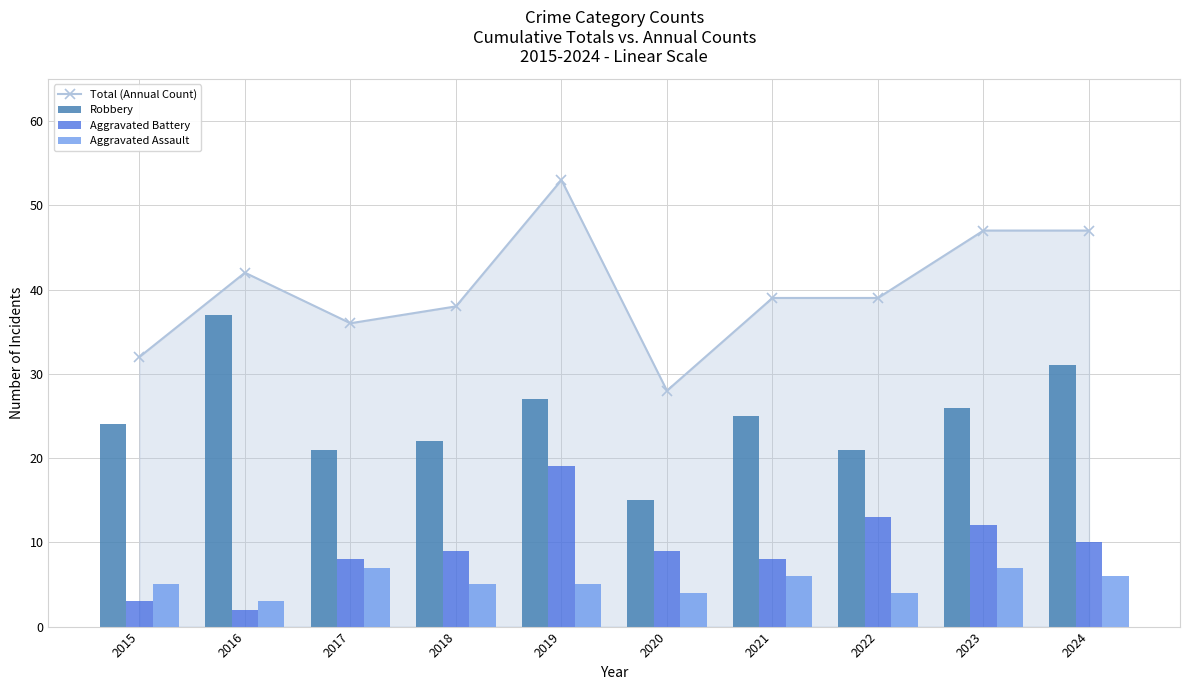

The Robbery series shows 24 at 2015. True or false?

True